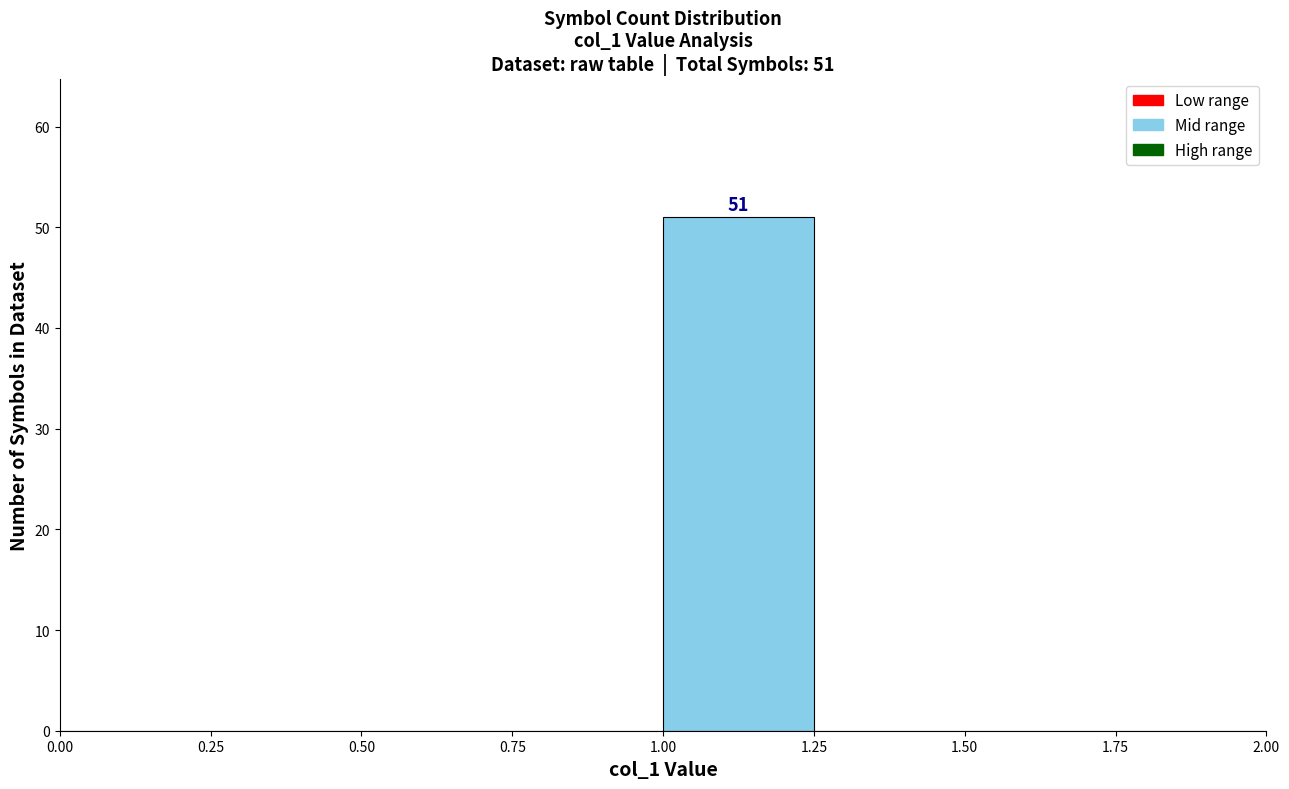

Which range on the x-axis has the tallest bar?

1.00 to 1.25